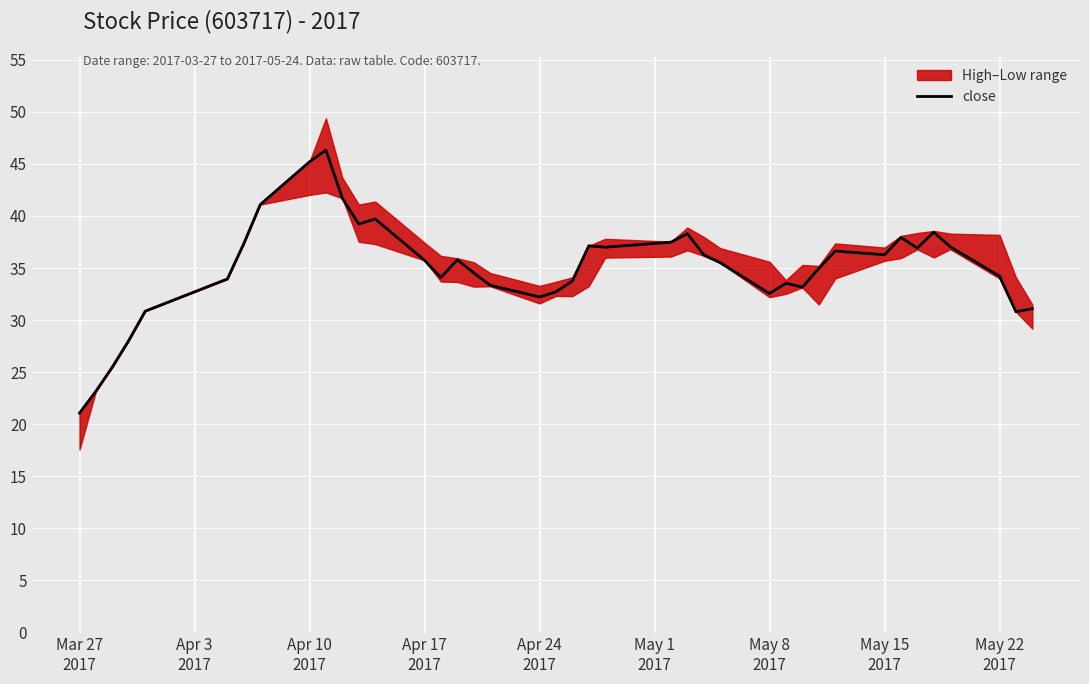

Is this an area chart (filled region under the line)?

No